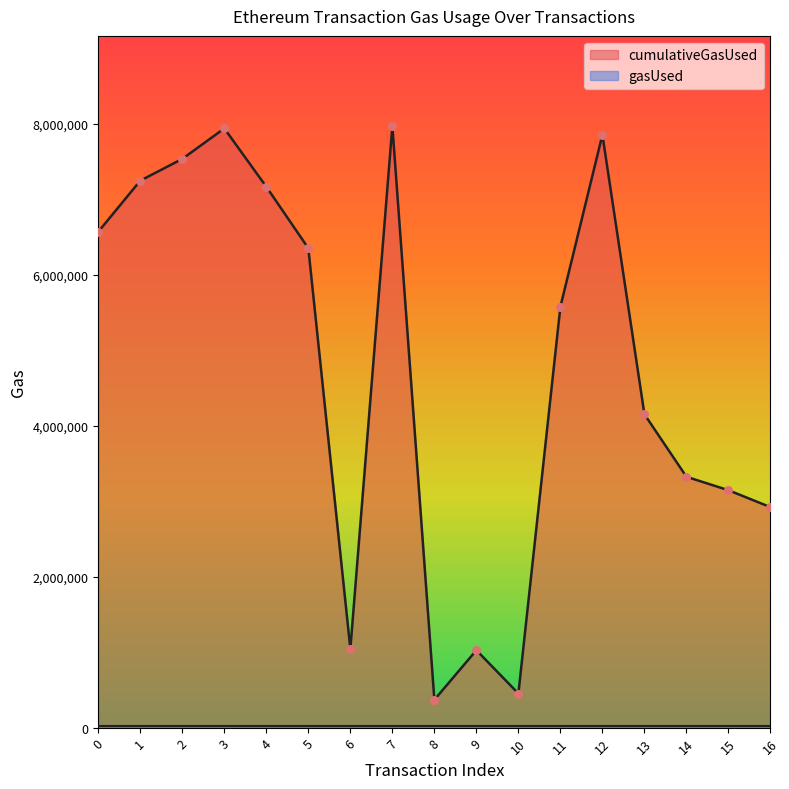

Approximately how many times larger is the value at 13 compared to 5?

0.7